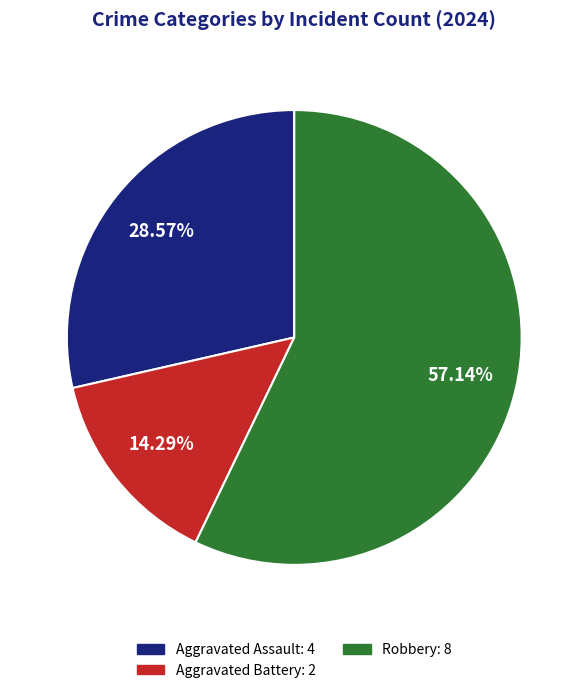

To the nearest percent, what portion does Aggravated Battery represent?

14%